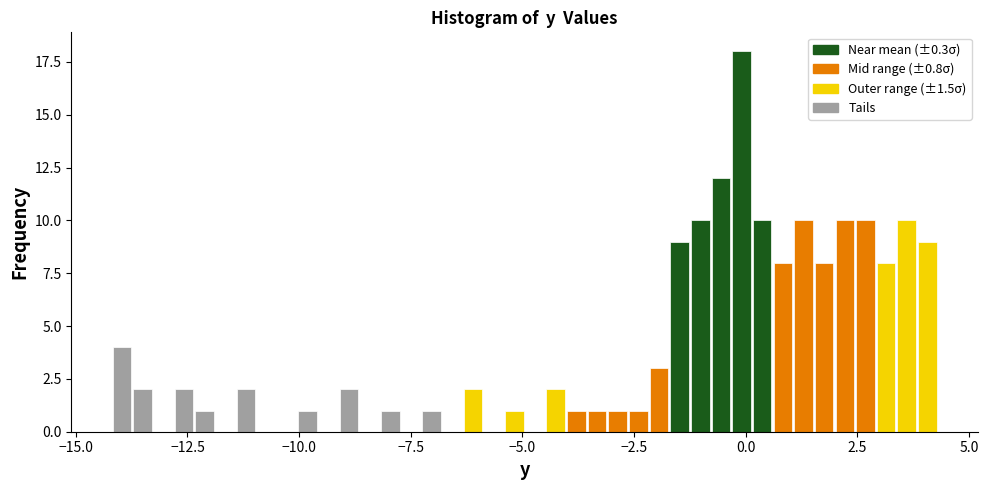

Around what value on the x-axis is the tallest bar? Give the approximate position of its centre, as read against the axis.

0.0